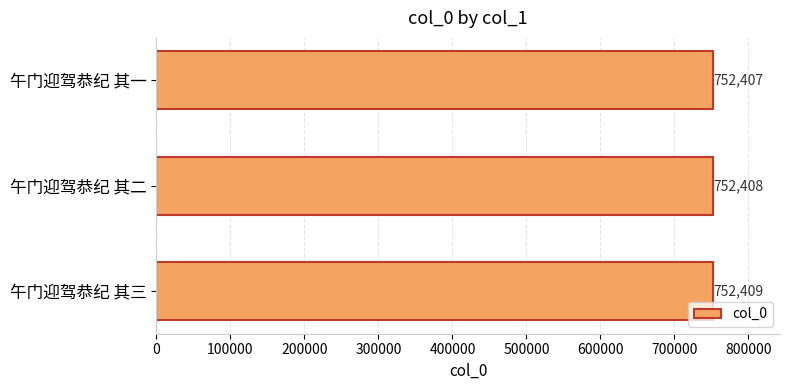

Approximately how many times larger is the value at 午门迎驾恭纪 其一 compared to 午门迎驾恭纪 其三?

1.0